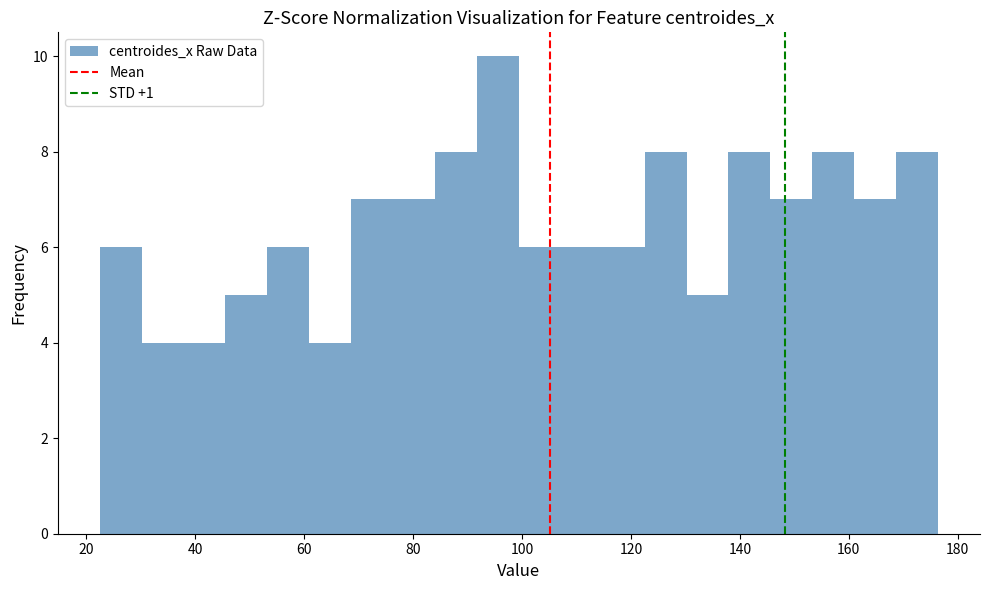

Read against the x-axis, roughly where is the centre of the tallest bar?

96